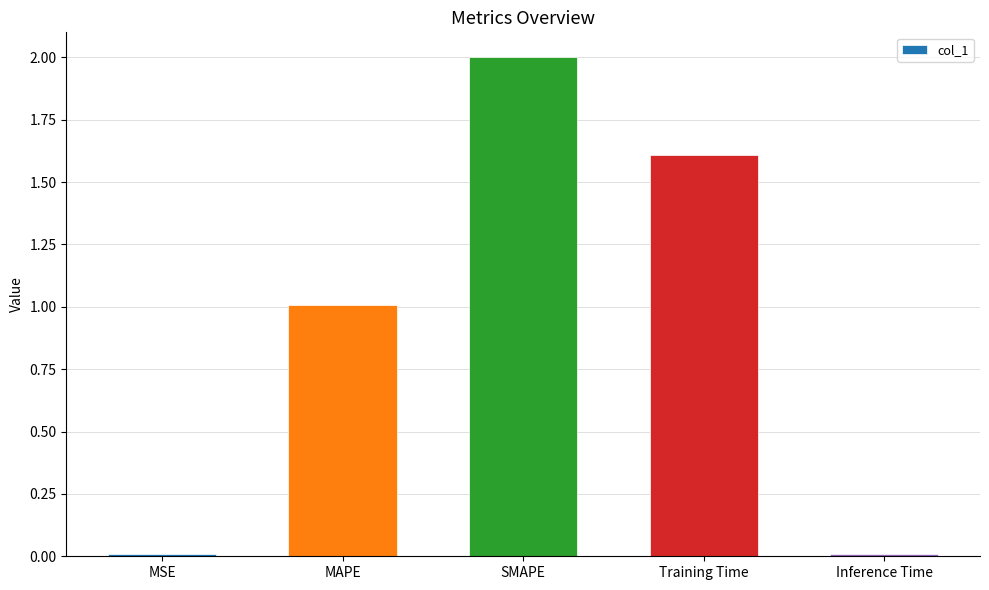

Is it true that the value at MAPE is 0.4?

False